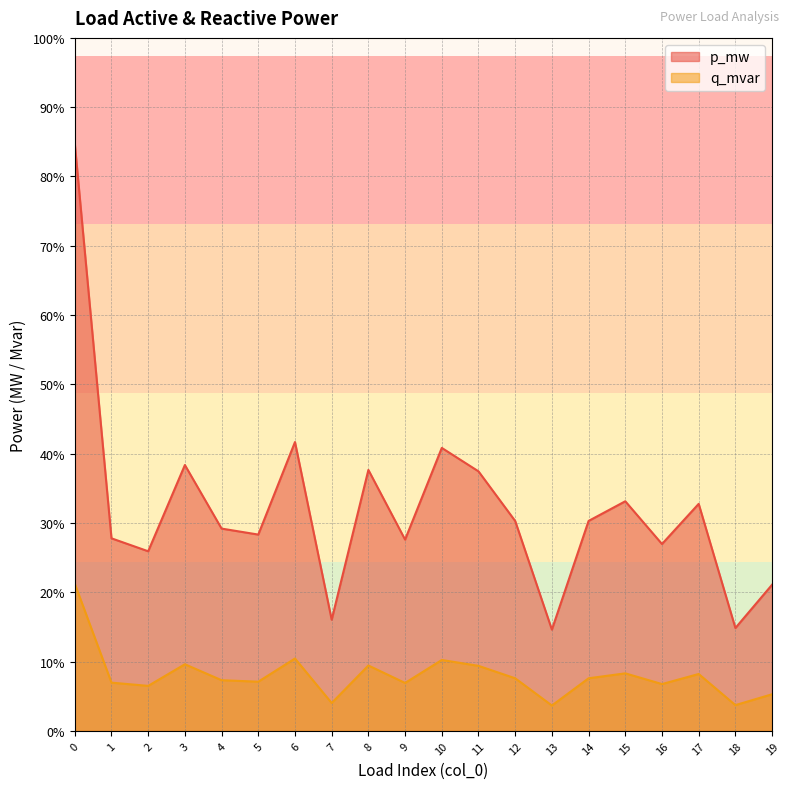

Count the p_mw values in the range 0 to 1.

20